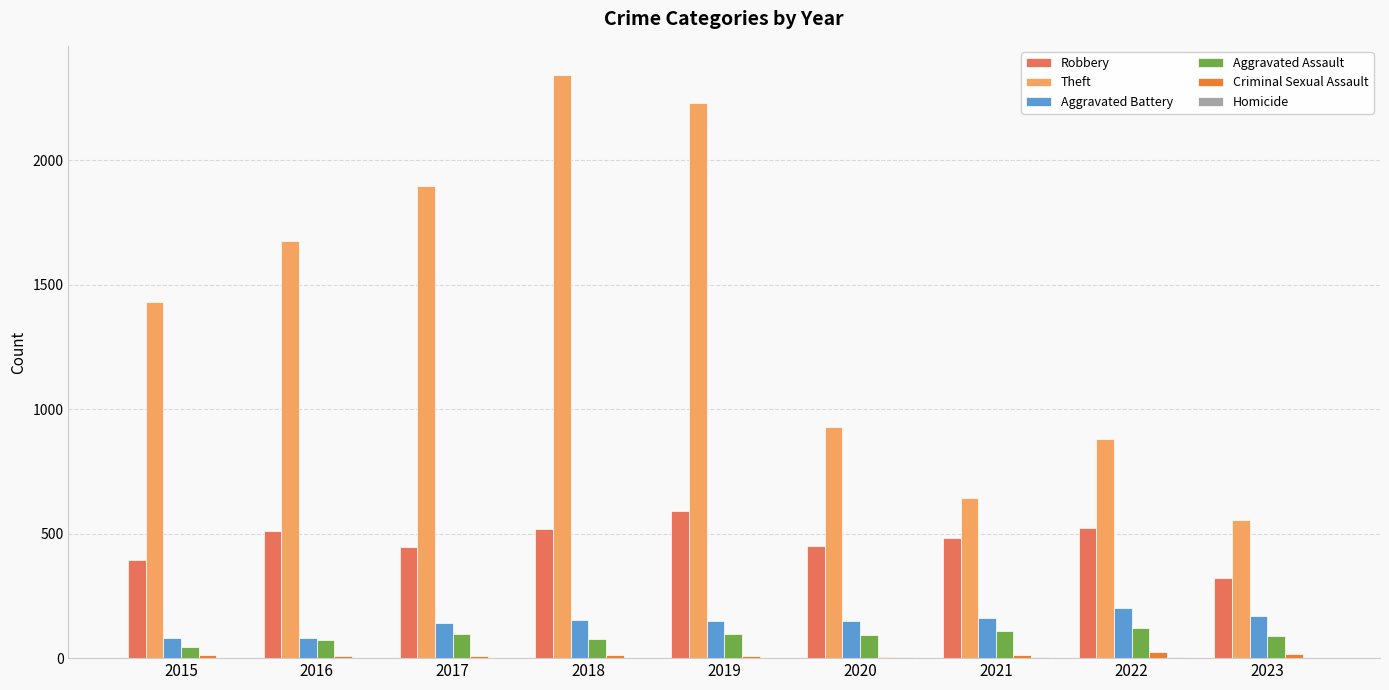

What is the greatest value displayed?

2342